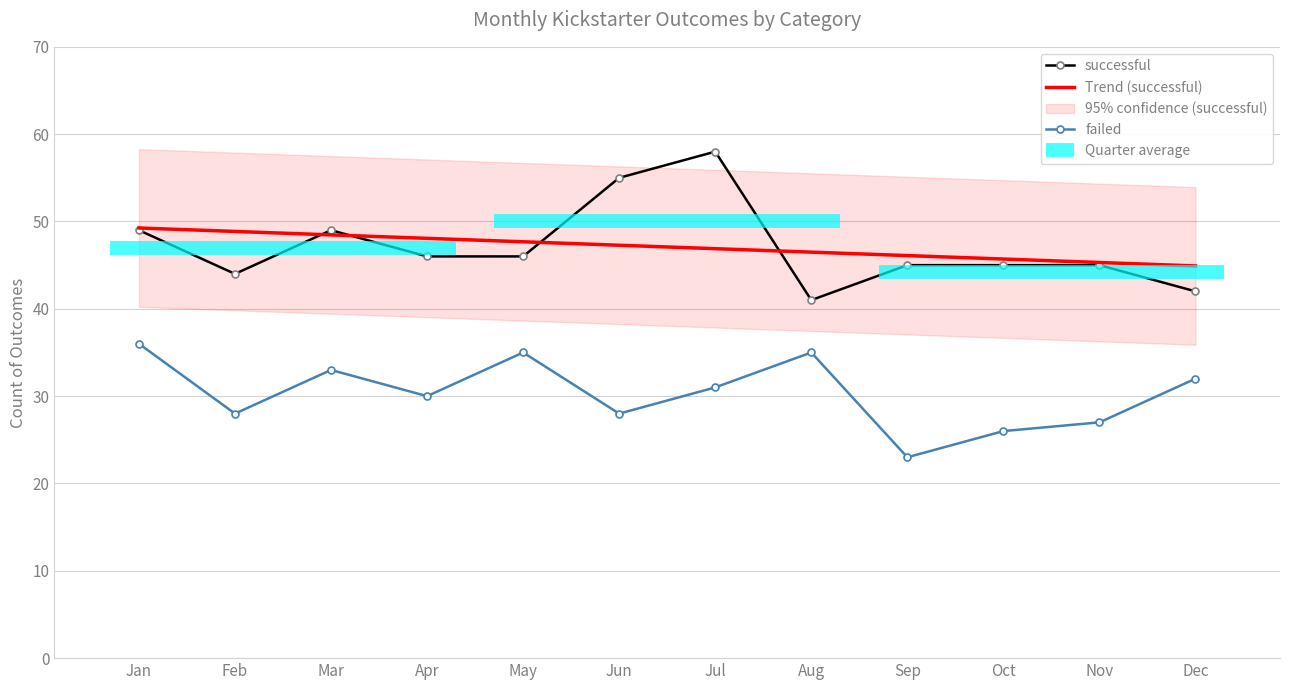

At which label does Trend (successful) first exceed 47?

Jan